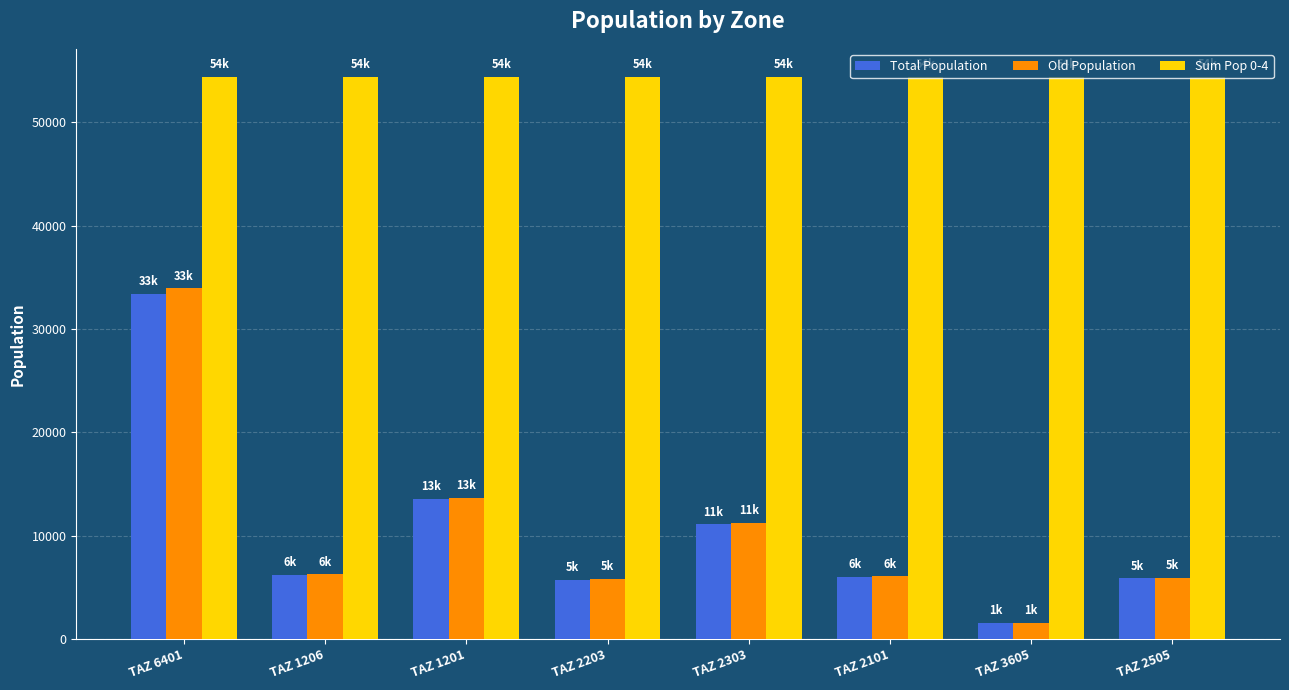

What is the spread (max minus min) of values at TAZ 3605?

52840.5